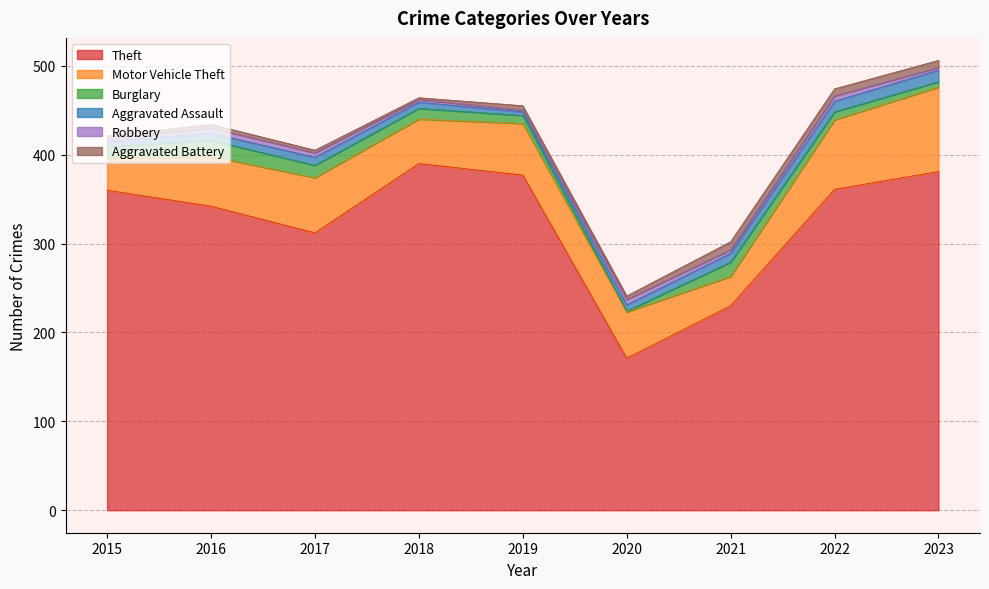

What is the value of the Aggravated Assault point at the 5th from the left?

4